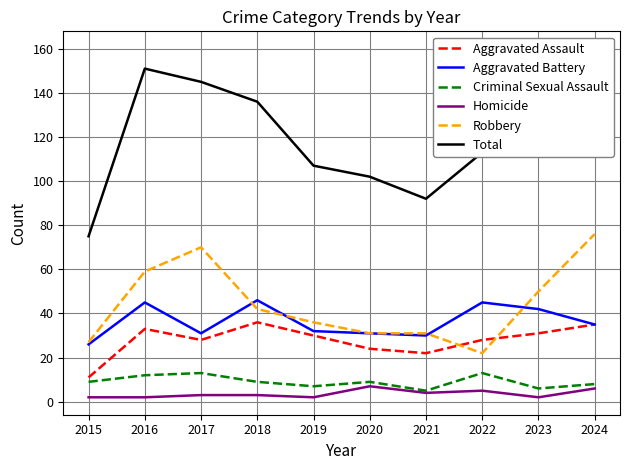

Does the chart display data point markers on the line(s)?

No